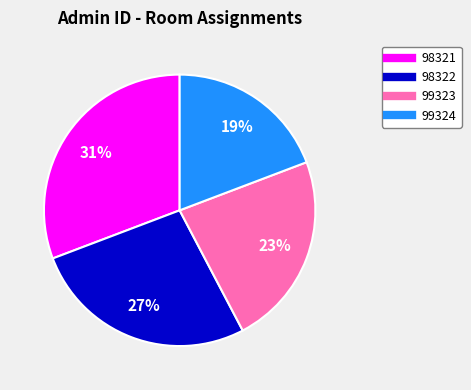

Is the sum of 98322 and 98321 greater than half?

Yes